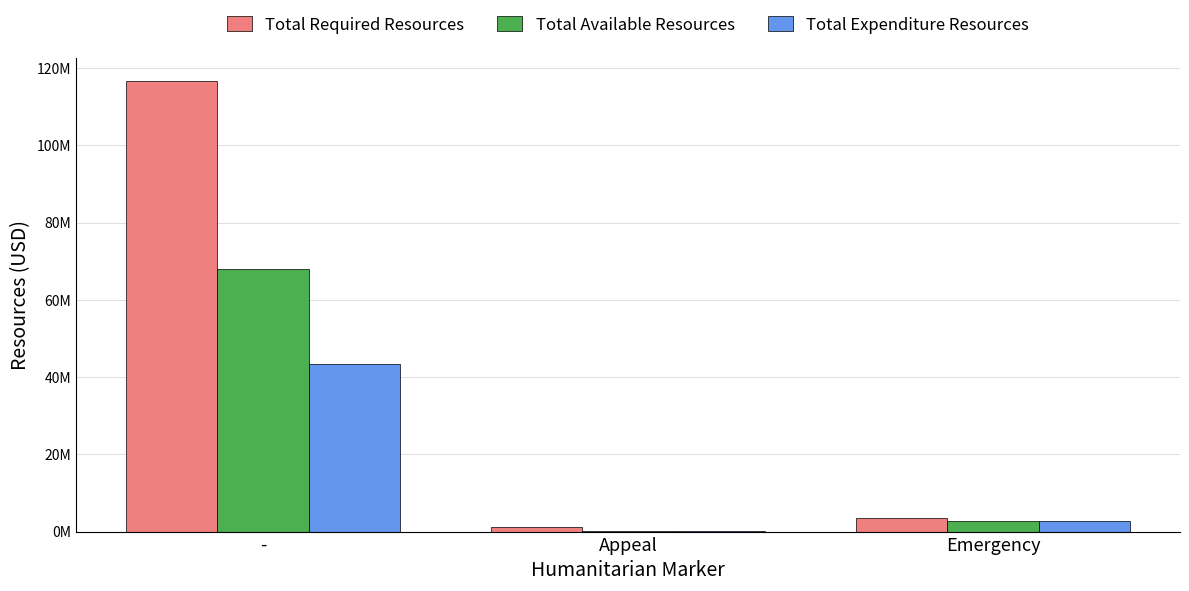

Are the bars grouped side by side (vs. stacked)?

Yes